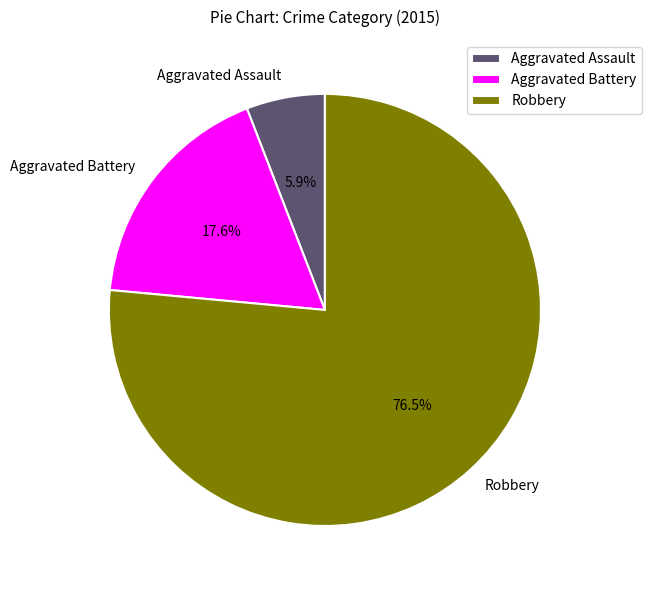

Is the sum of Aggravated Battery and Aggravated Assault greater than half?

No